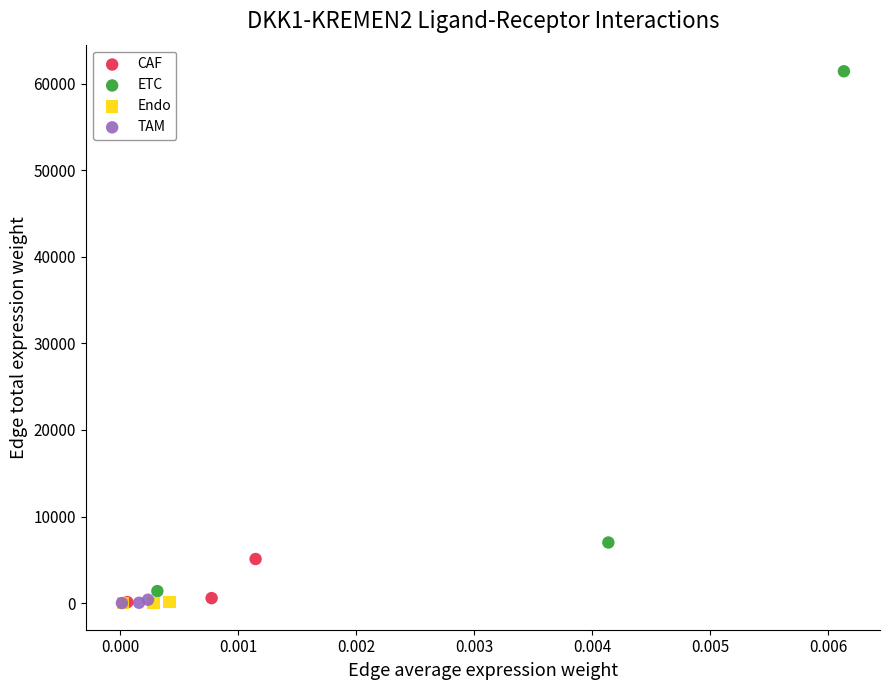

Which series contains the highest Y value?

ETC